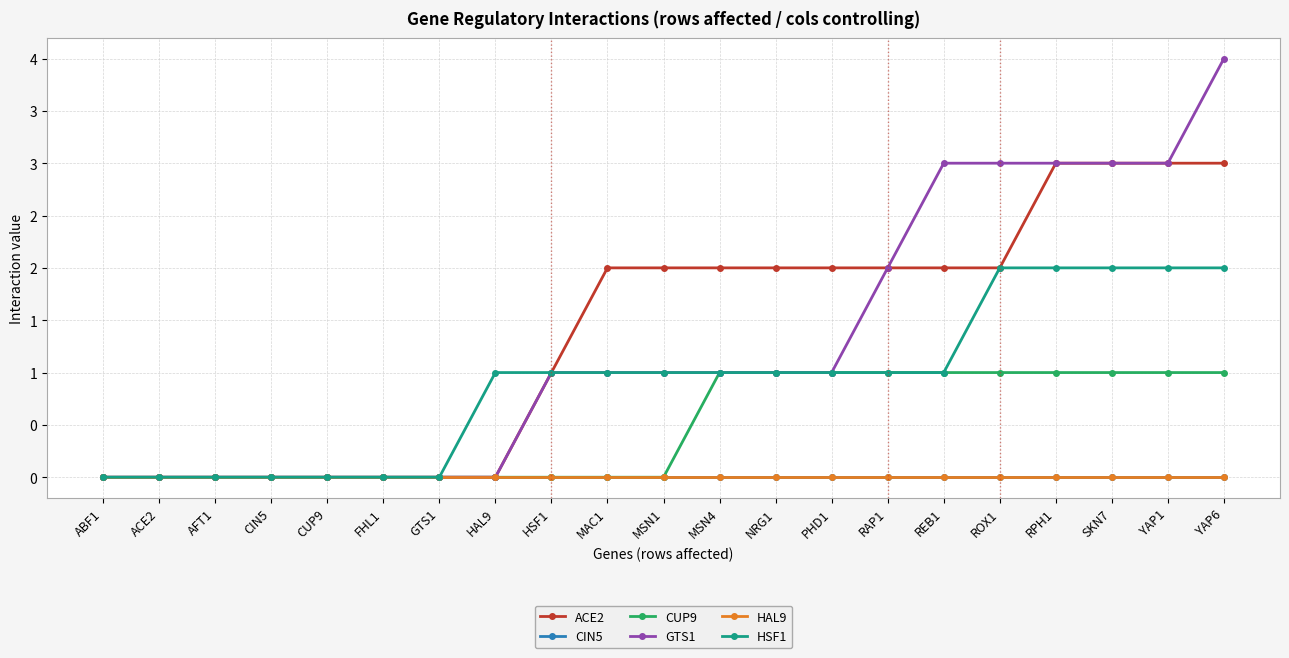

At which label does ACE2 first exceed 2?

RPH1